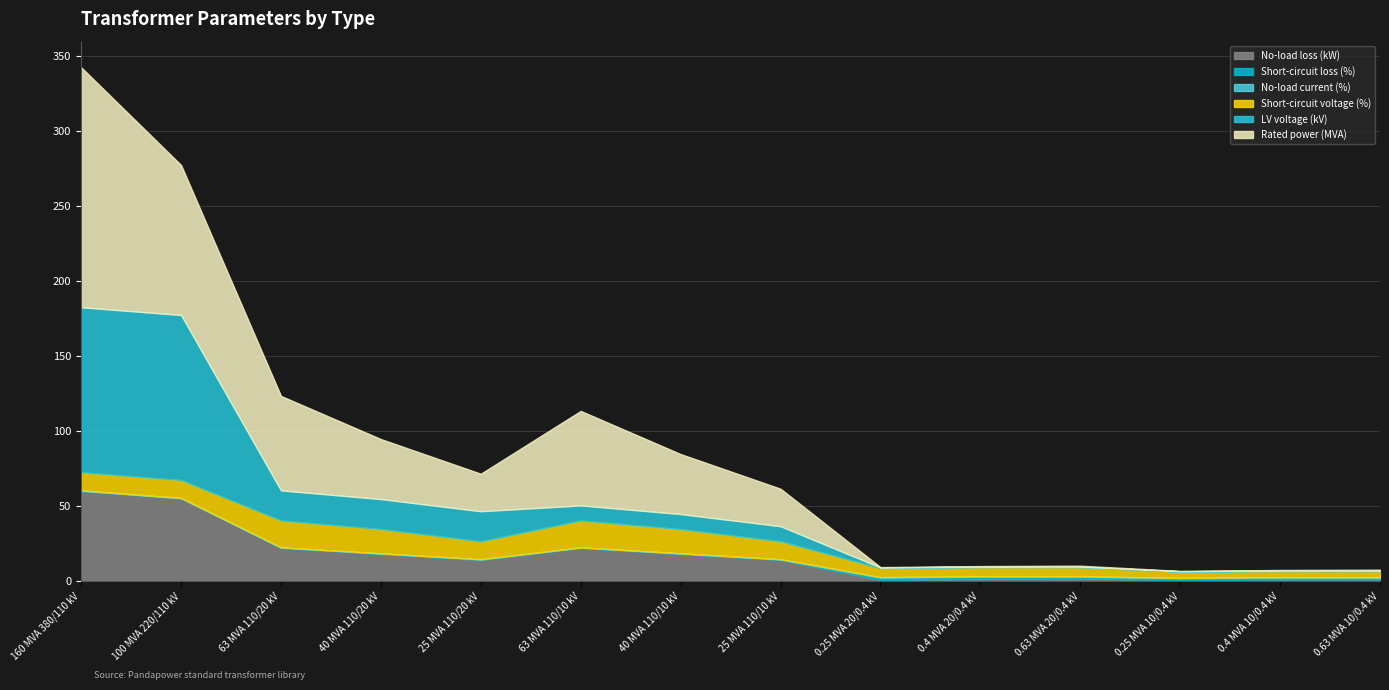

What is the spread (max minus min) of values at 25 MVA 110/10 kV?

24.9